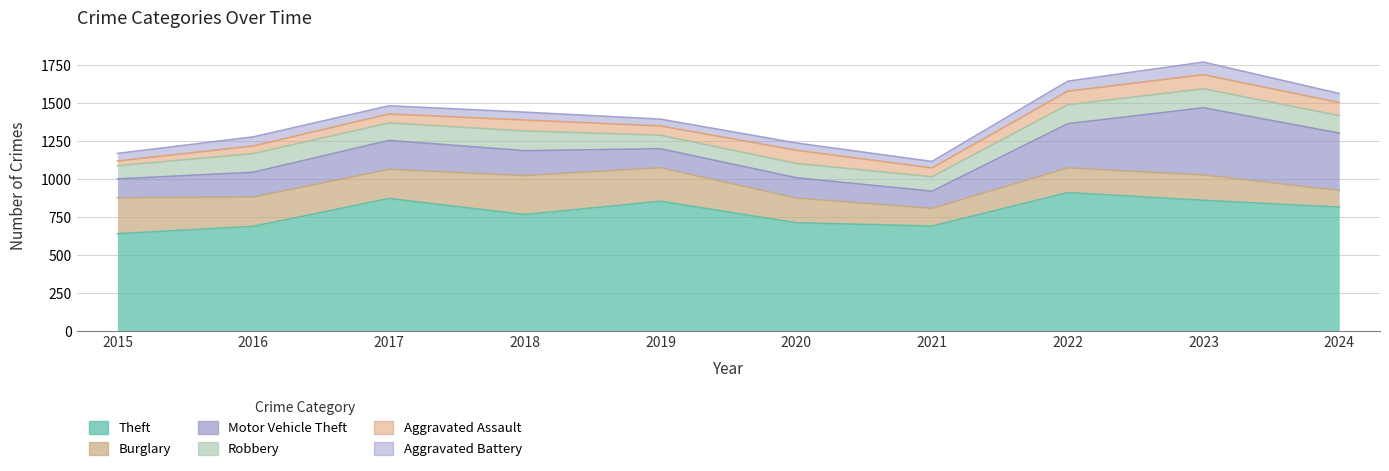

True or false: Aggravated Battery and Burglary intersect in this chart.

False